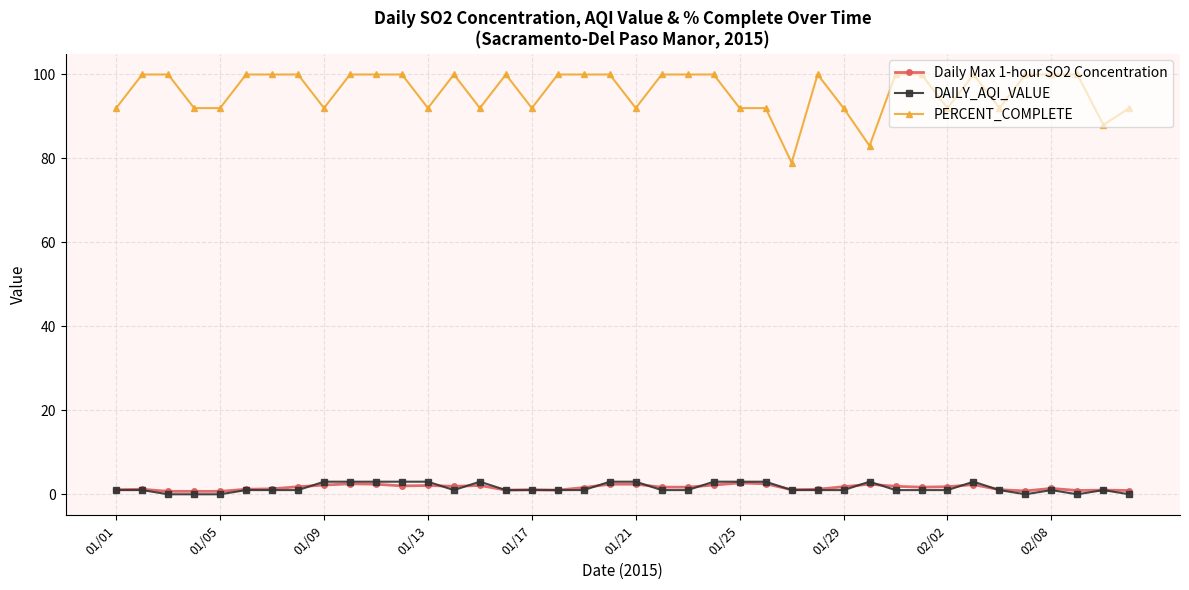

True or false: Daily Max 1-hour SO2 Concentration has more than 0 interior local peaks.

True